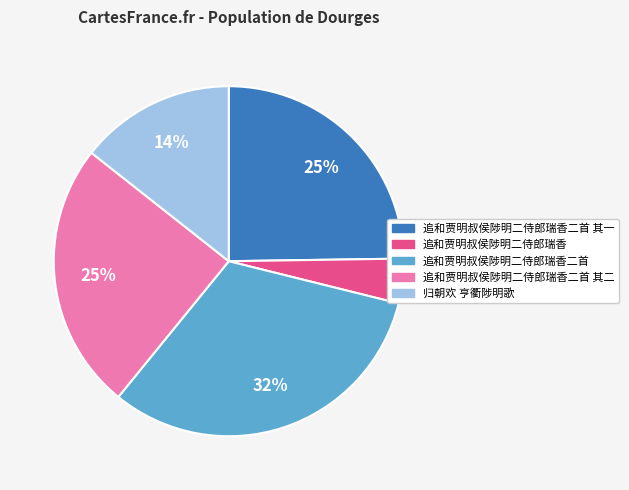

To the nearest percent, what is the average slice percentage?

20%